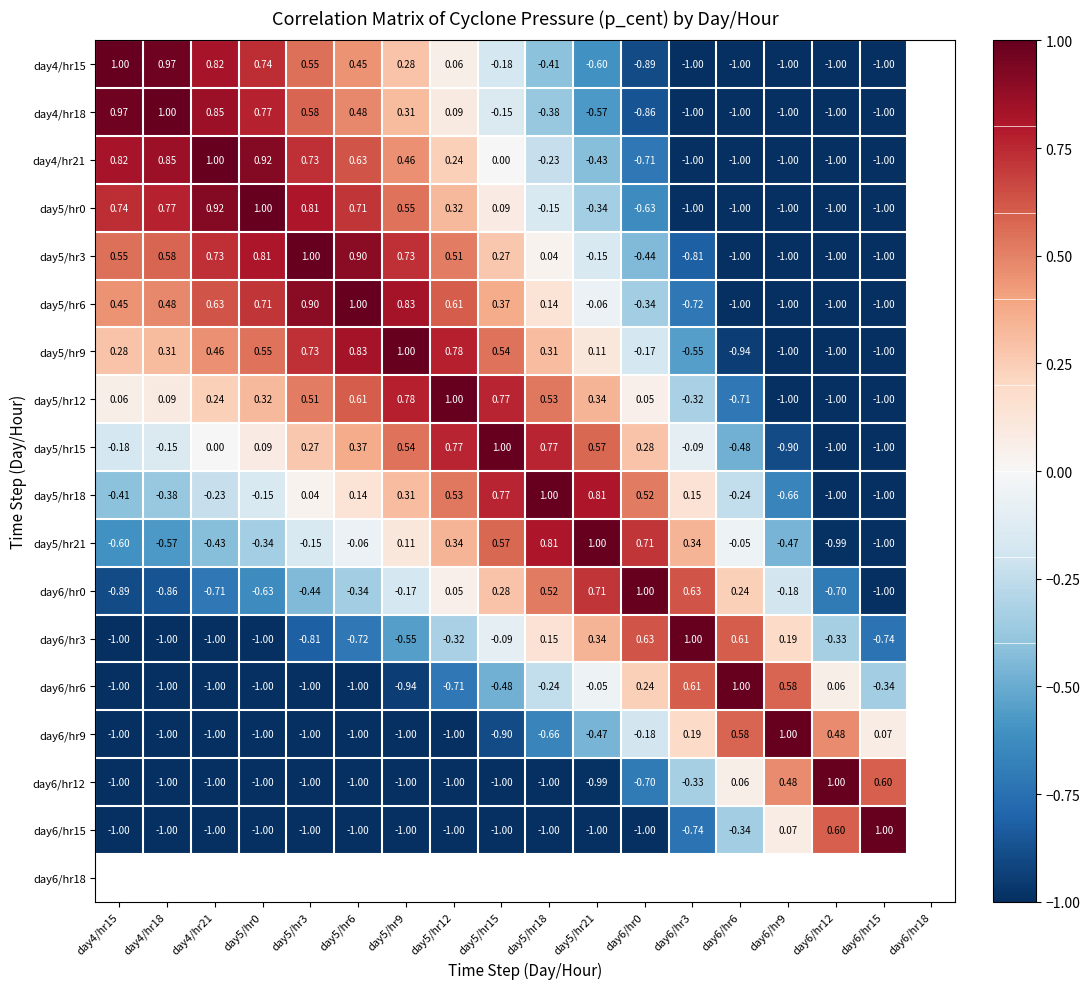

Is the value of day5/hr12 at day5/hr0 greater than the value of day5/hr3 at day5/hr21?

Yes